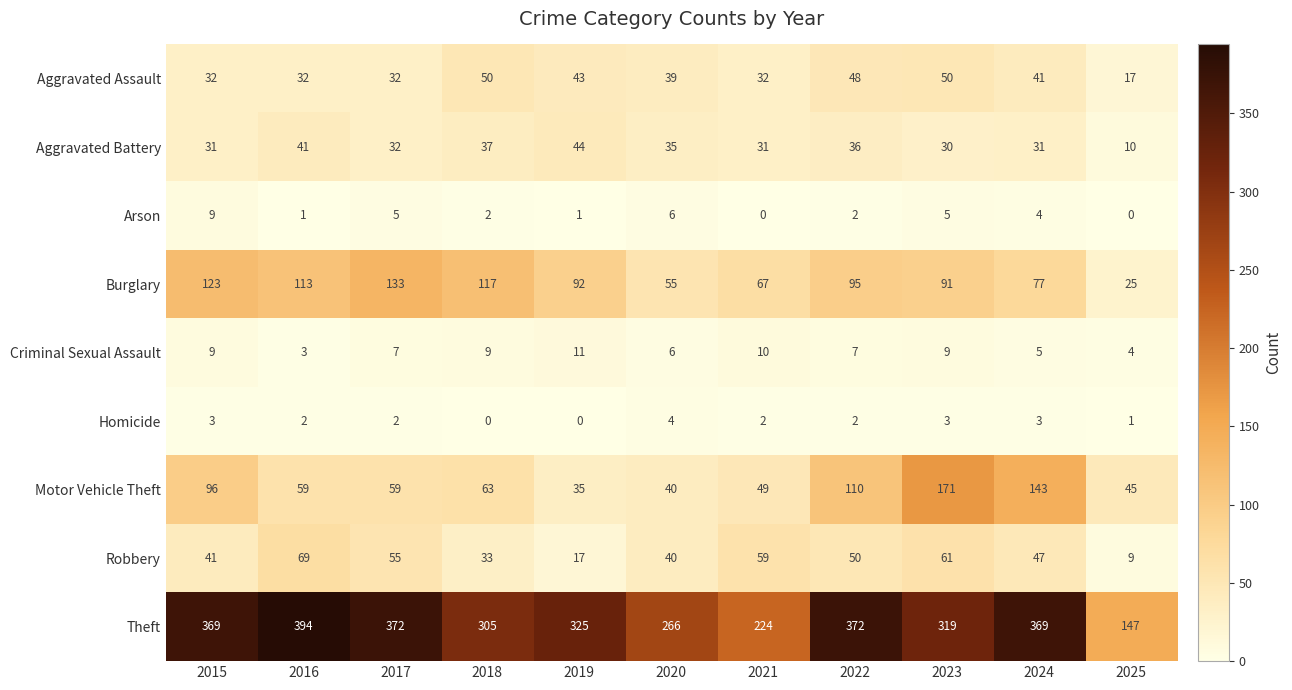

At which category is the sum across all series the highest?

2023